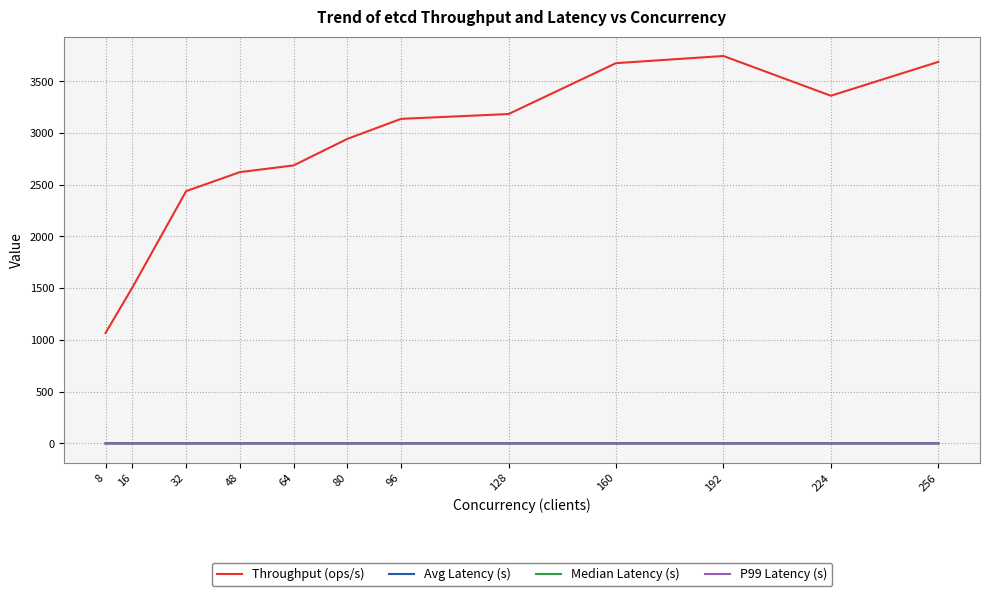

Between 128 and 224, which series saw the biggest shift?

Throughput (ops/s)